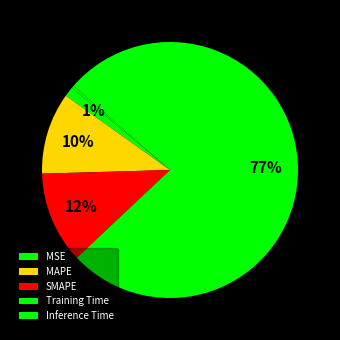

Which has a higher value, MAPE or Training Time?

Training Time